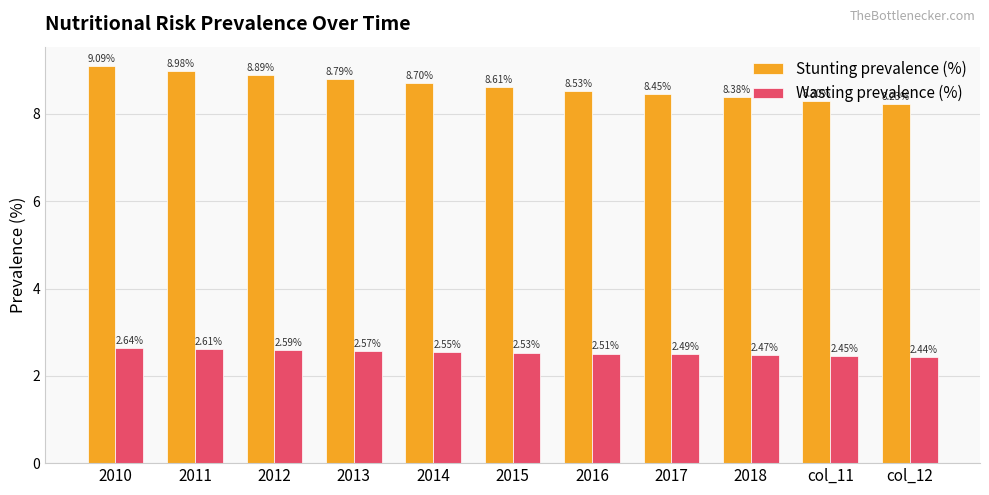

How many groups of bars are there?

11